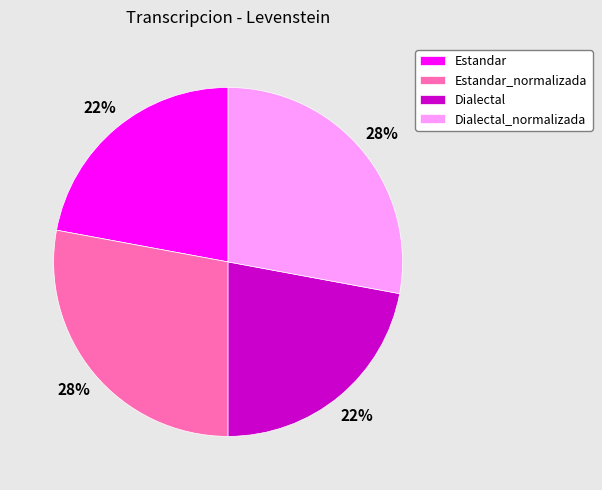

Count the number of slices in the pie.

4